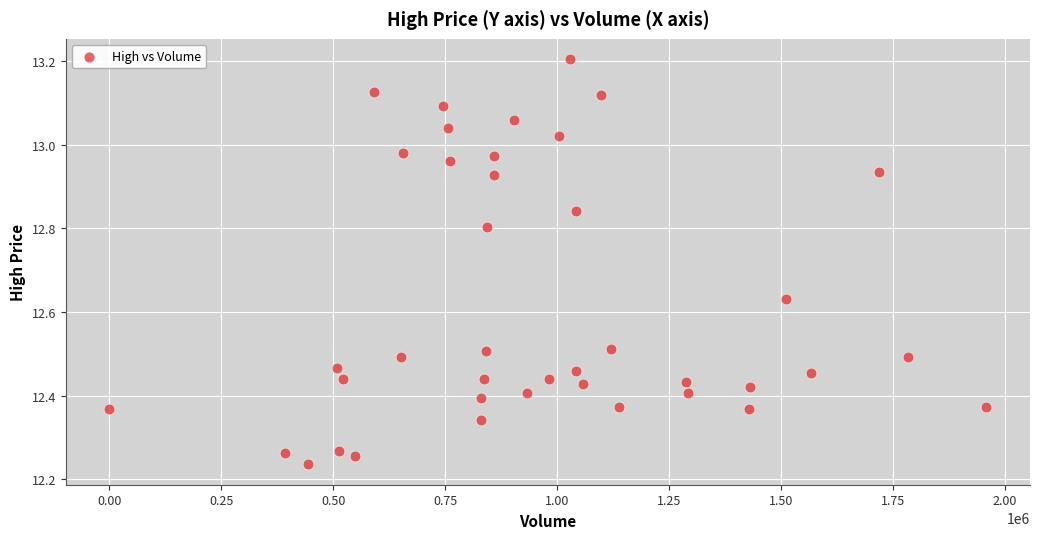

What is the range of Y values (max minus min)?

1.0